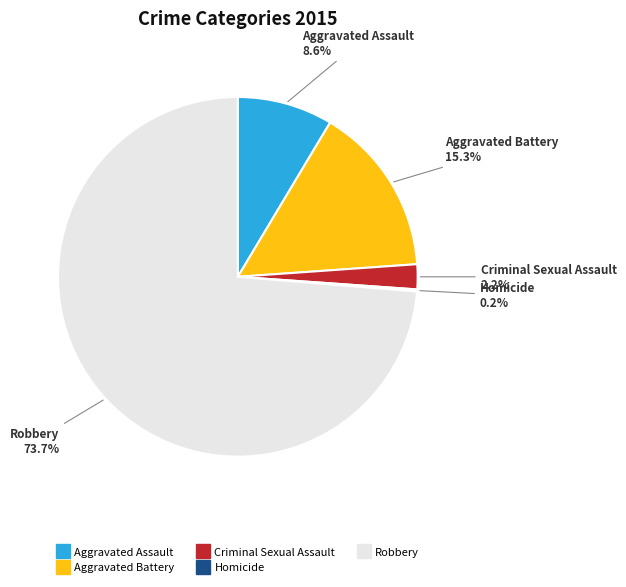

Do Robbery and Aggravated Assault together represent more than half of the pie?

Yes